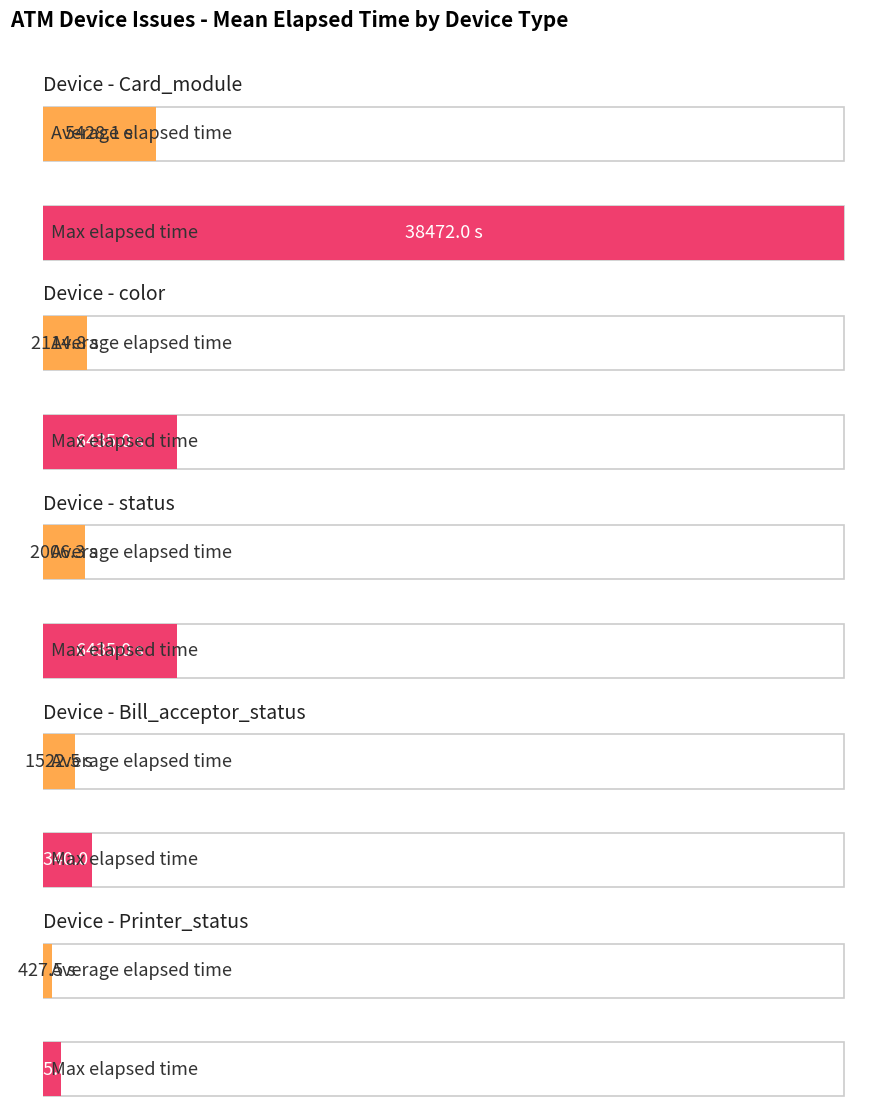

What is the difference between the second highest and second lowest values?

6435